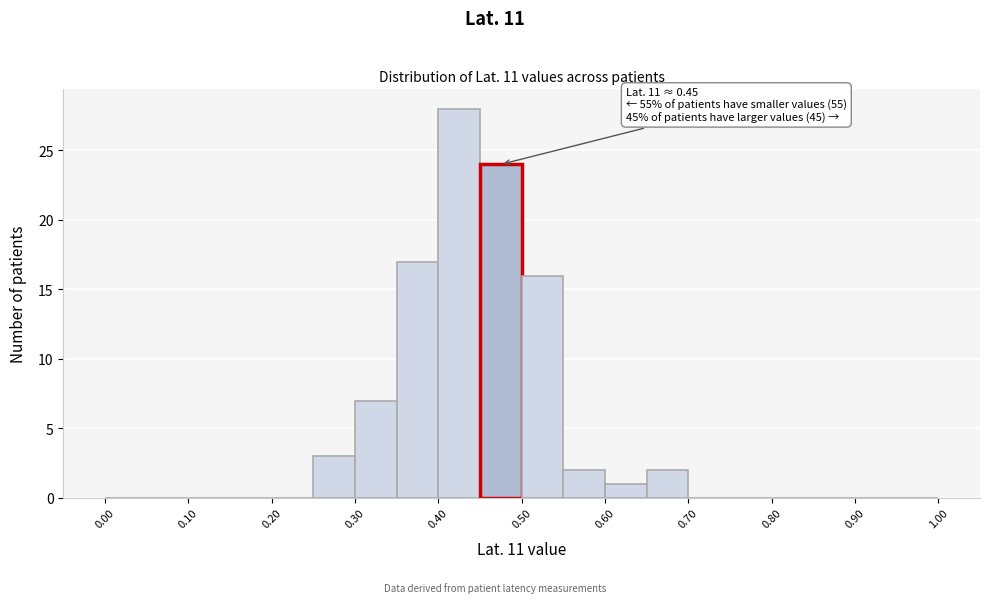

Which range on the x-axis has the tallest bar?

0.40 to 0.45